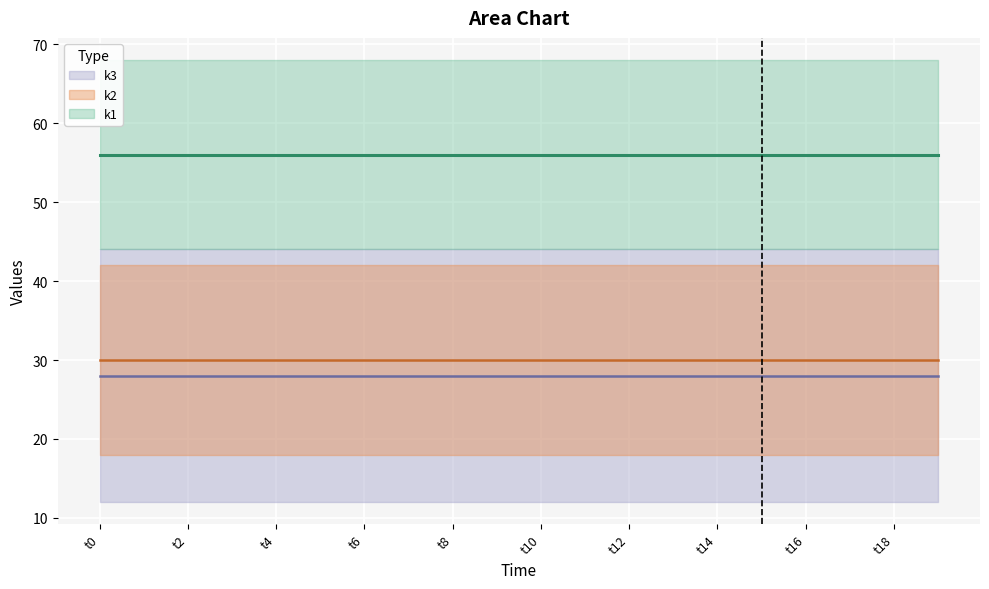

At t17, list the series in order from smallest to largest.

k3, k2, k1